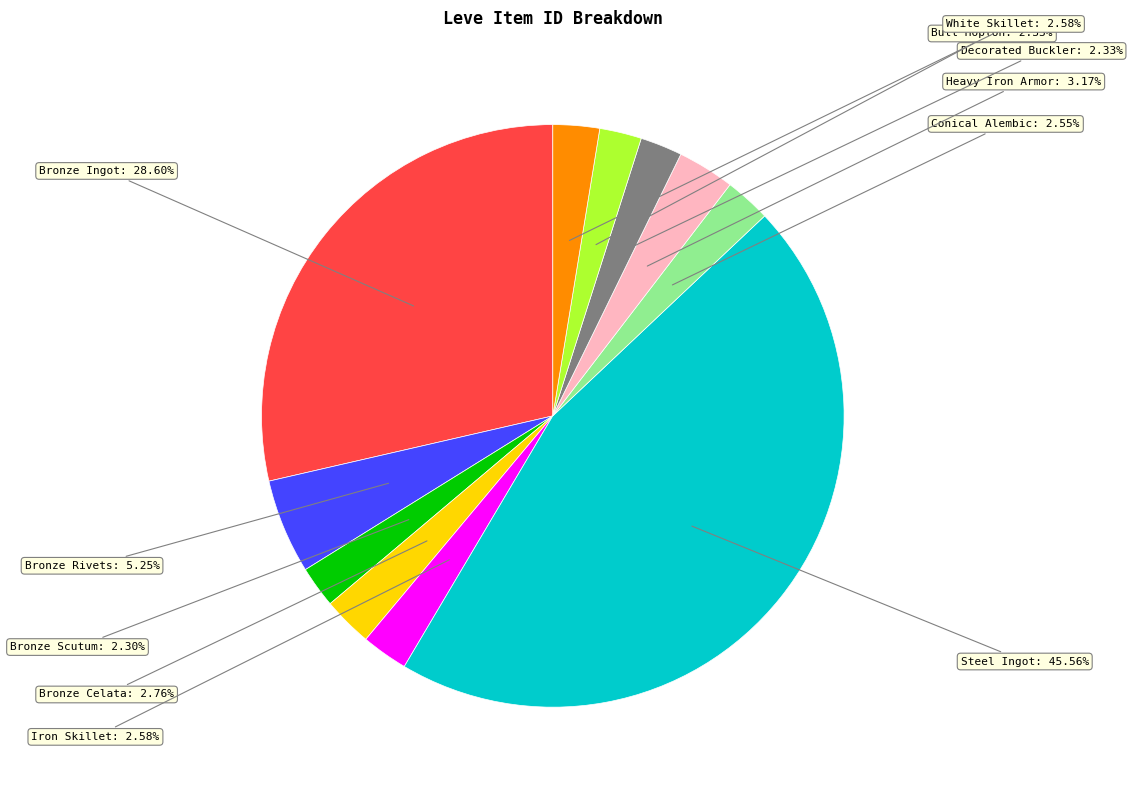

Does any single category account for the majority?

No